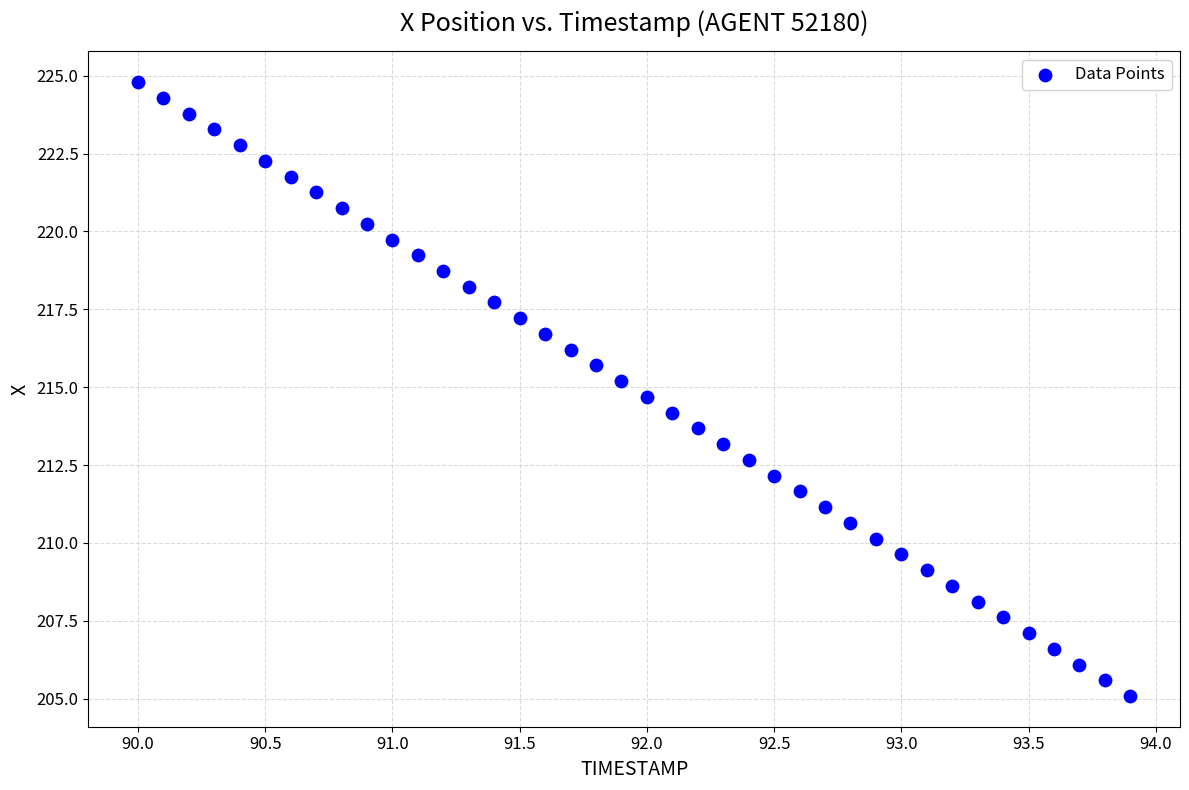

What is the range of Y values (max minus min)?

19.7